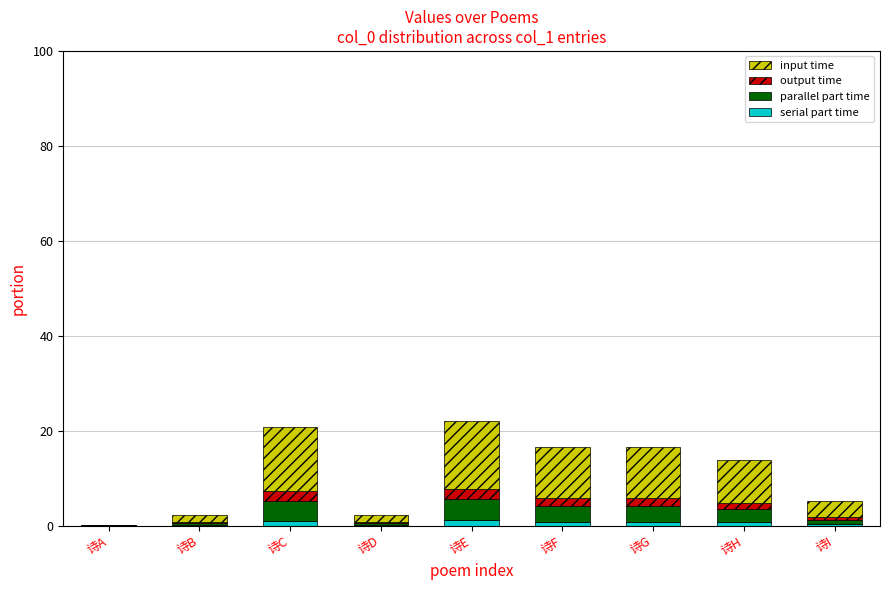

What is the total value across all series at 诗I?

5.1